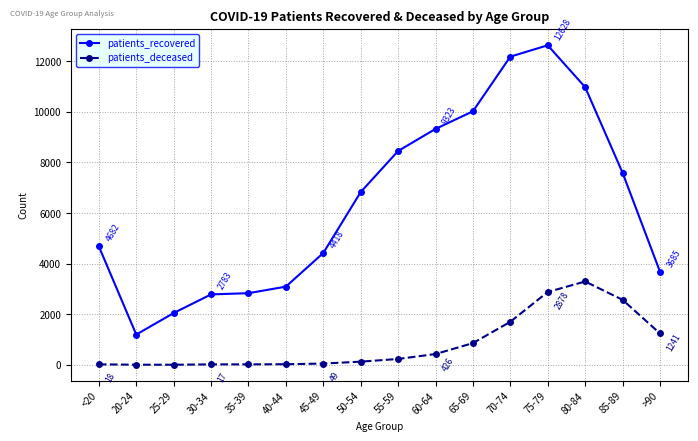

Which series has the widest spread of values?

patients_recovered